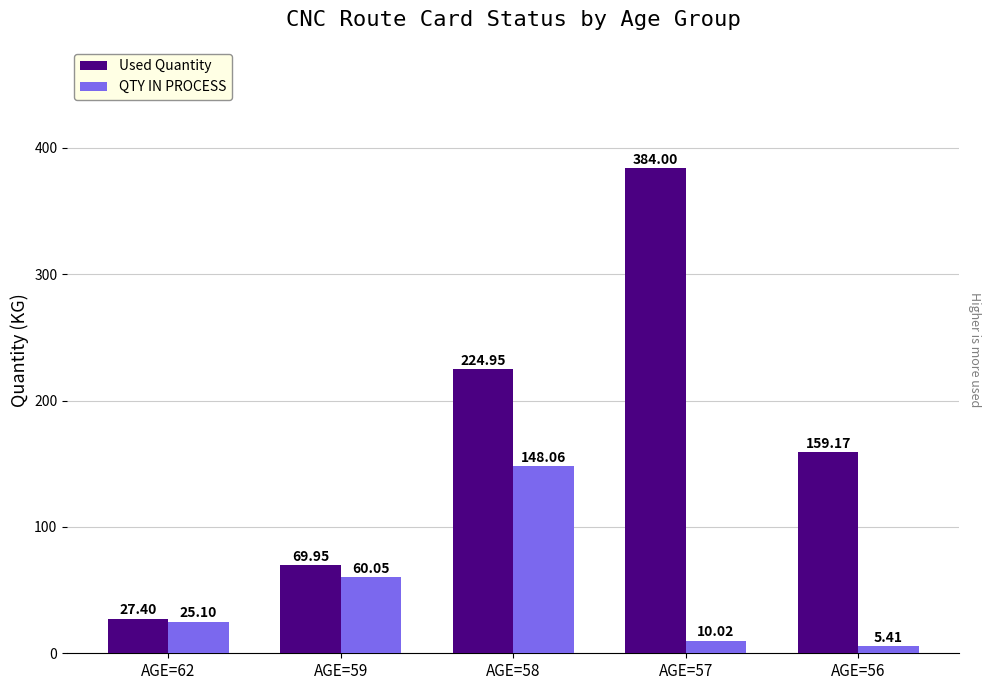

At which label does Used Quantity first exceed 159?

AGE=58